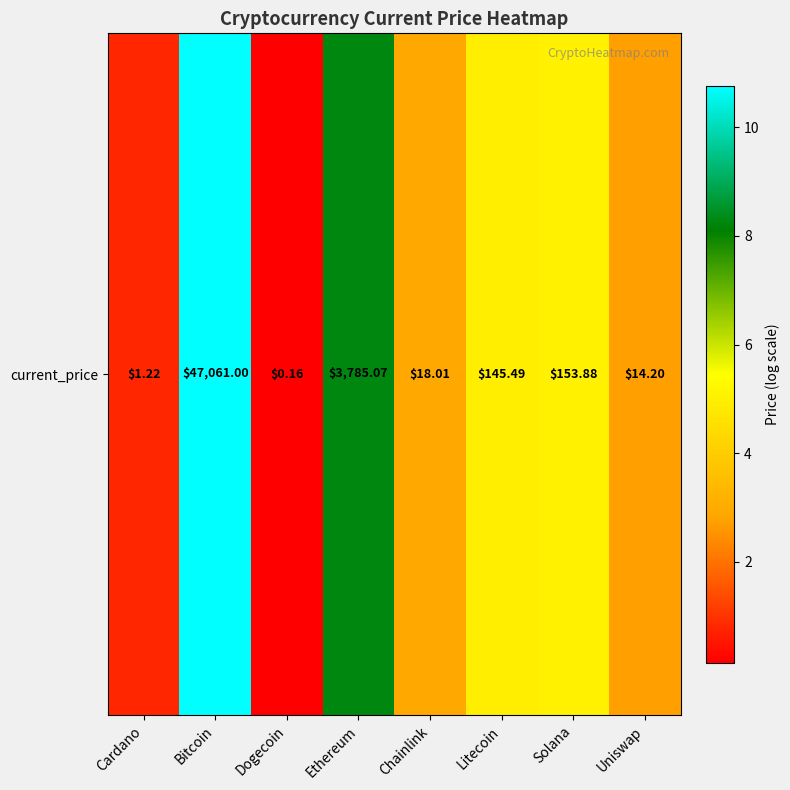

How many values exceed 4?

4